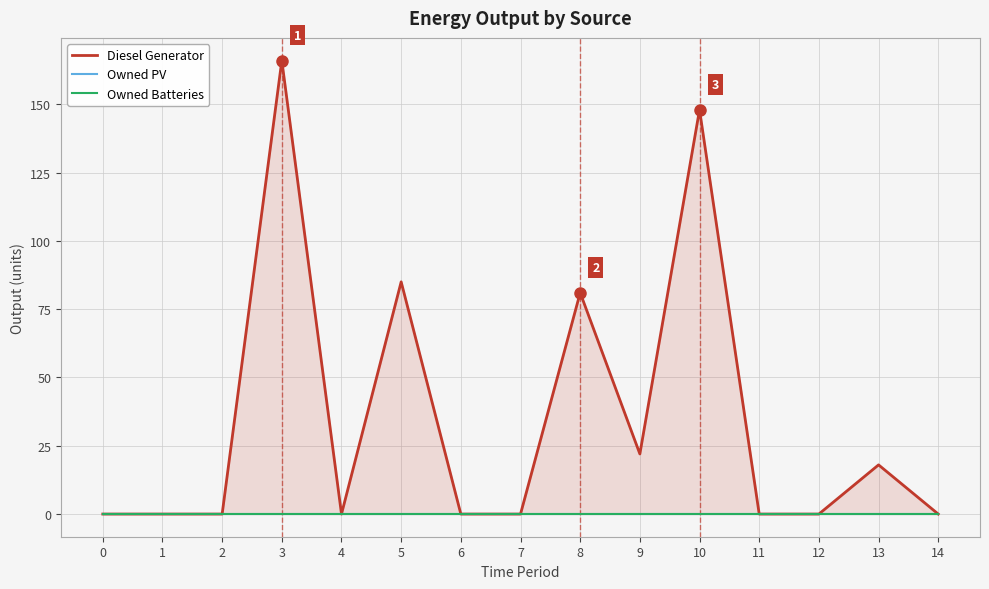

Reading right to left, extract all data points from this chart.

Diesel Generator: 0	18	0	0	148	22	81	0	0	85	0	166	0	0	0
Owned PV: 0	0	0	0	0	0	0	0	0	0	0	0	0	0	0
Owned Batteries: 0	0	0	0	0	0	0	0	0	0	0	0	0	0	0